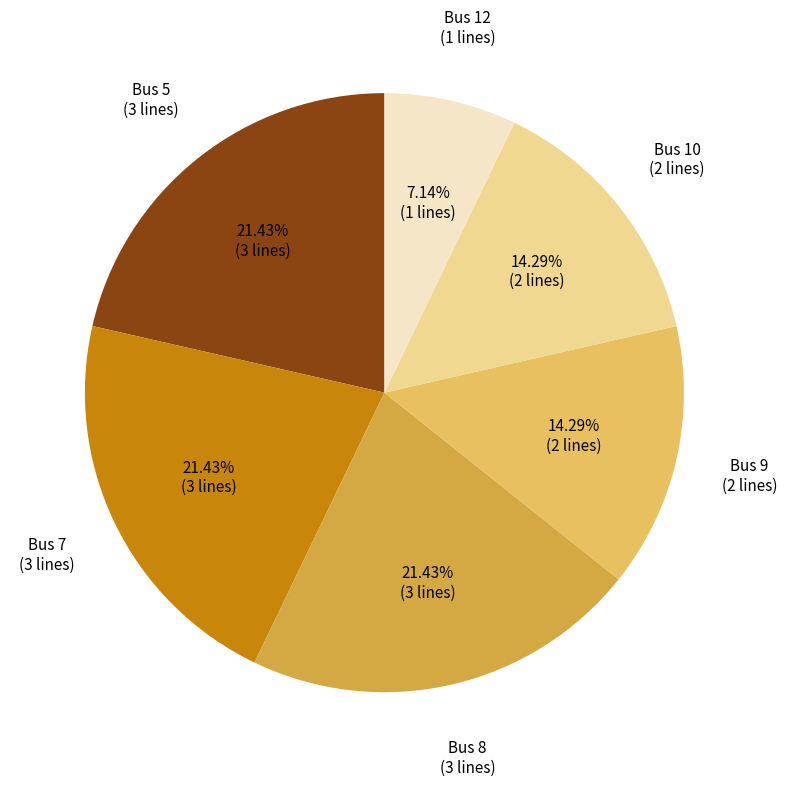

Is there a majority slice in this chart?

No